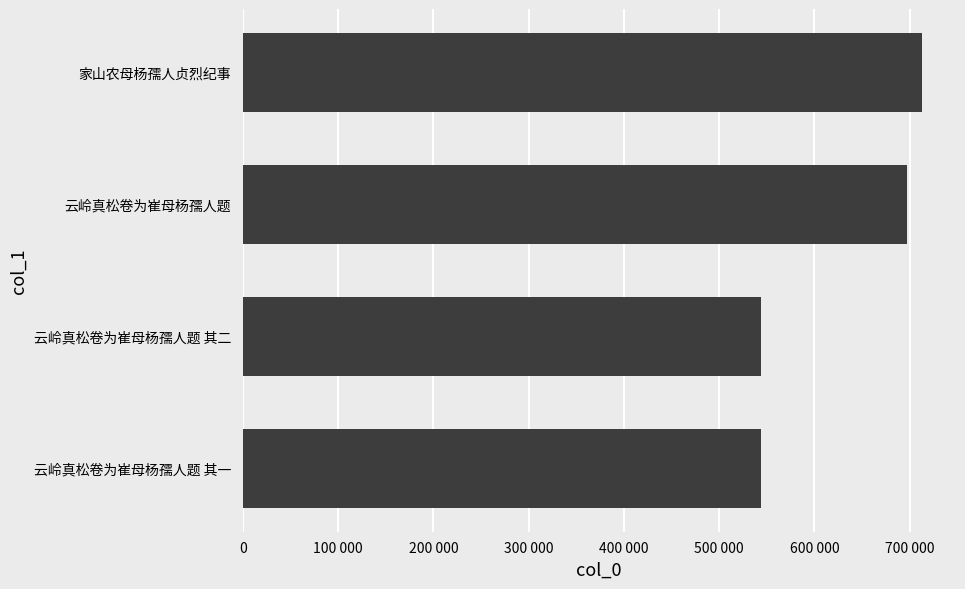

What is the greatest value displayed?

712336